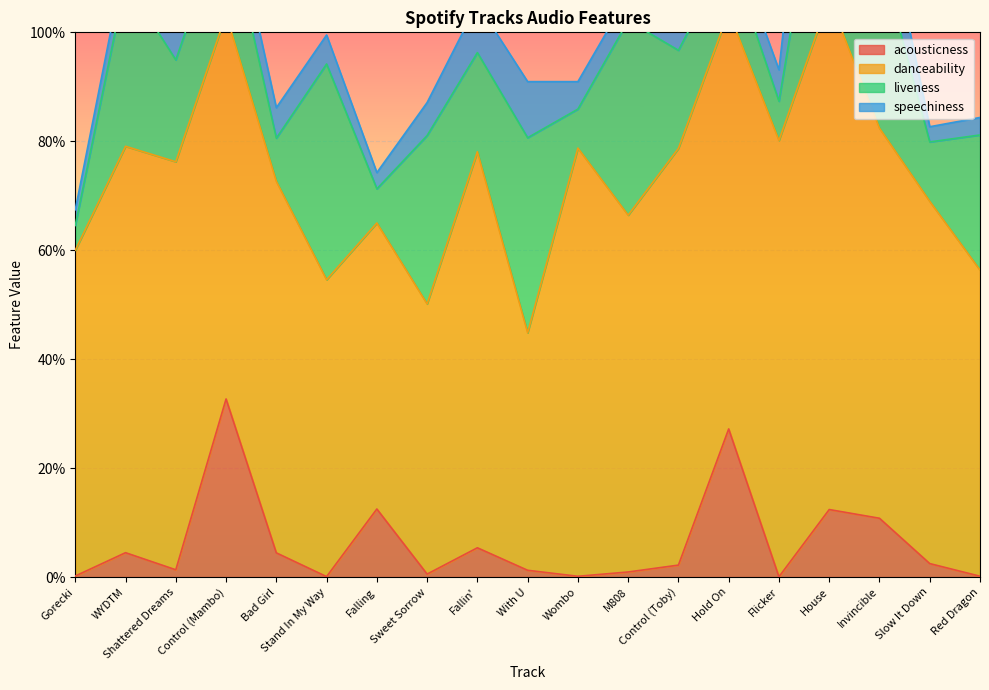

Which series has the largest range (max minus min)?

danceability